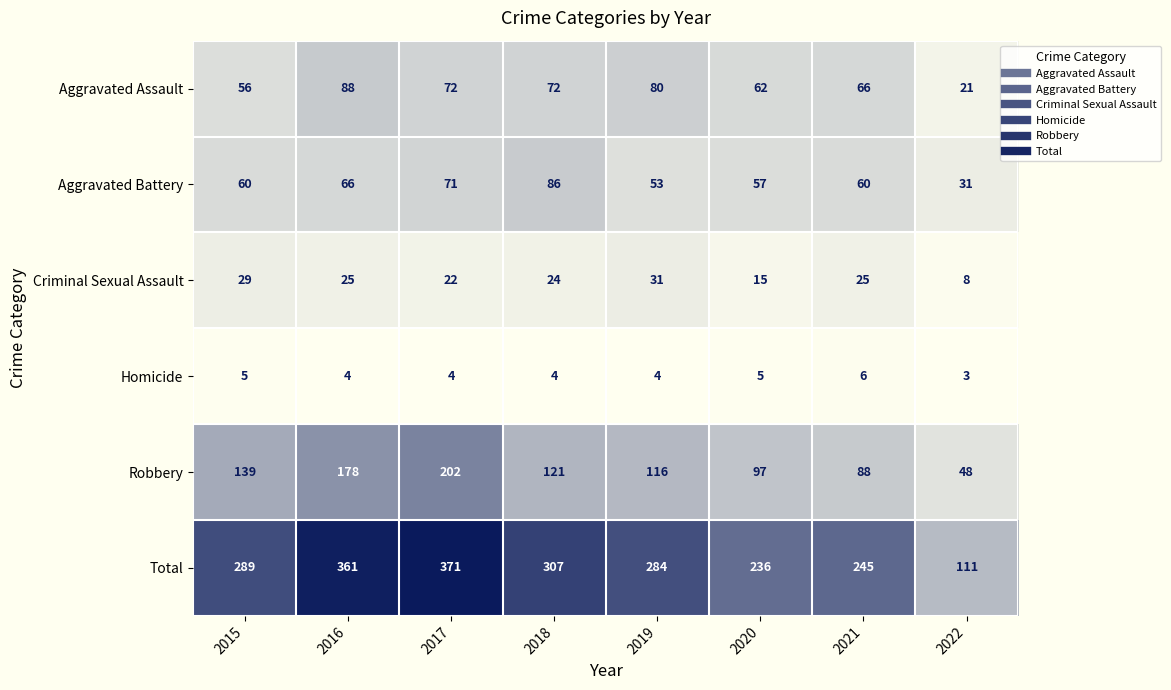

What is the difference between the second highest and minimum values in the Aggravated Assault series?

59